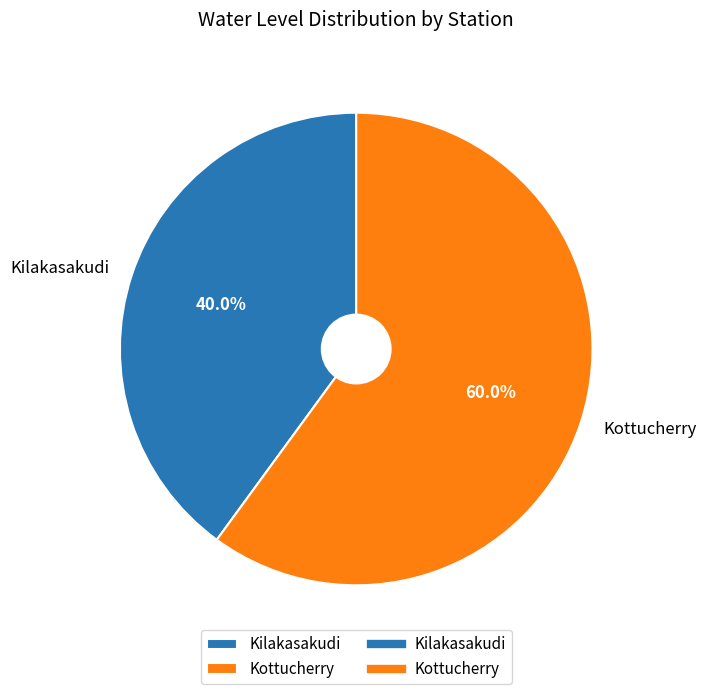

Which category has the smallest portion of the pie?

Kilakasakudi